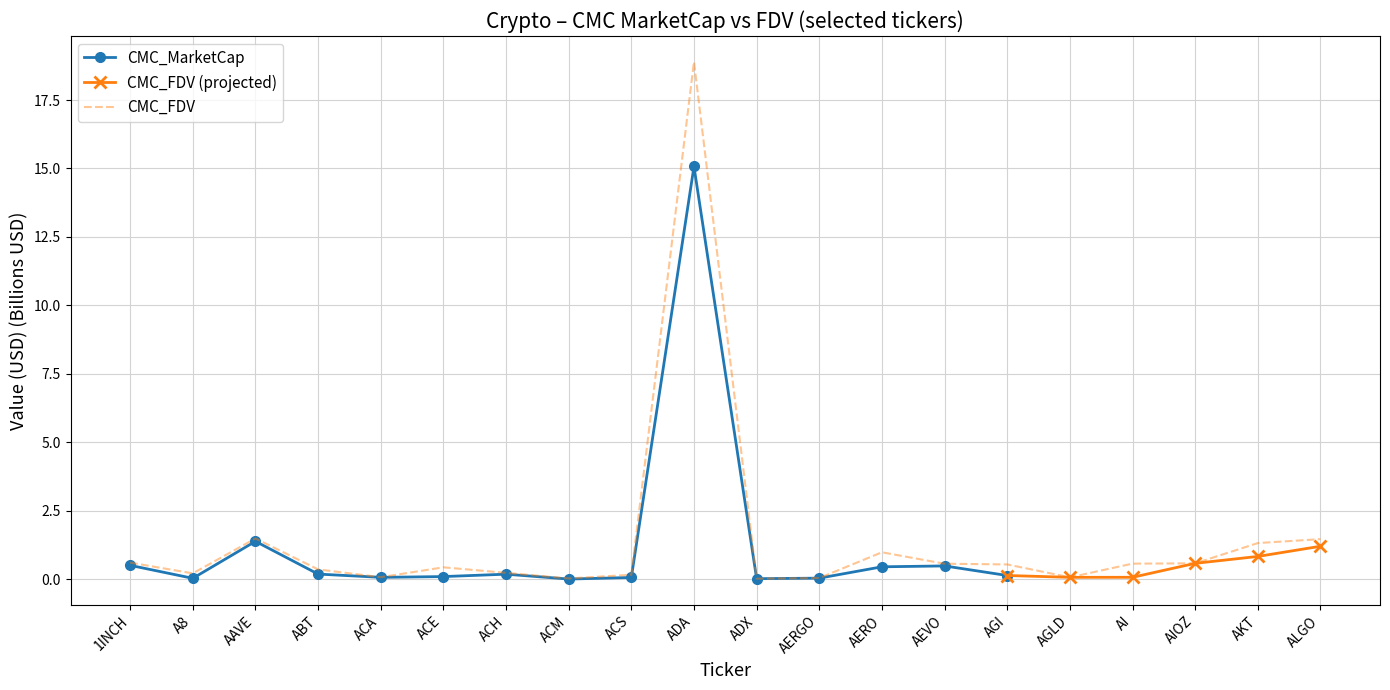

Count the number of categories in the chart.

20